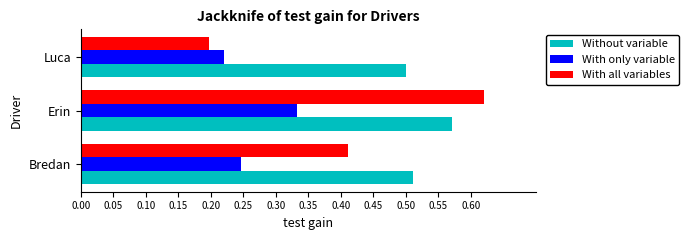

At which label is Without variable closest to 0?

Luca